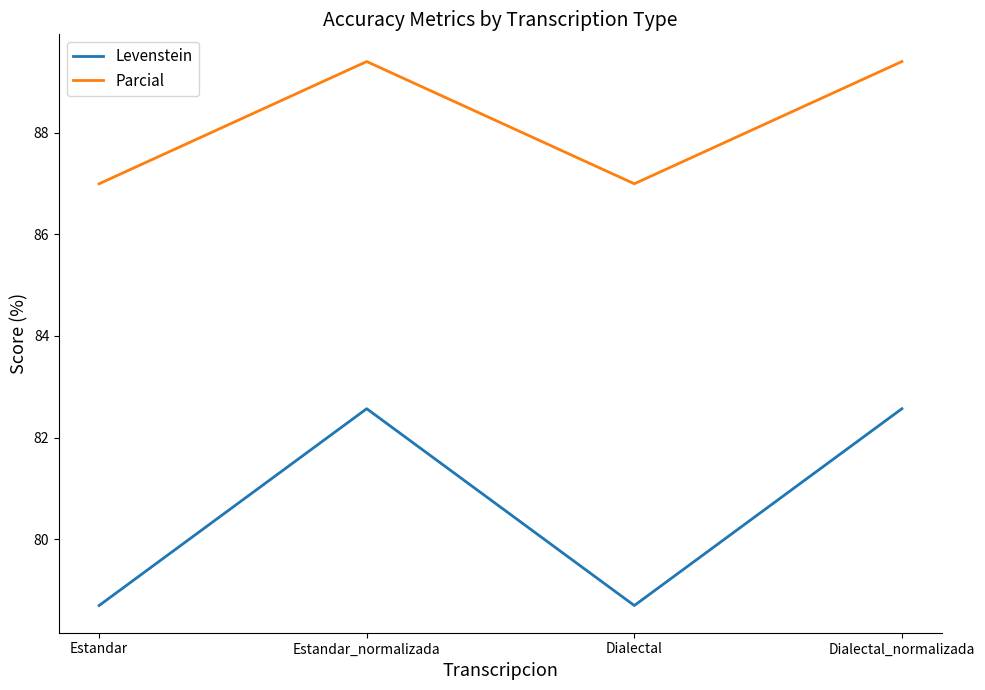

What is the maximum value shown in the chart?

89.4